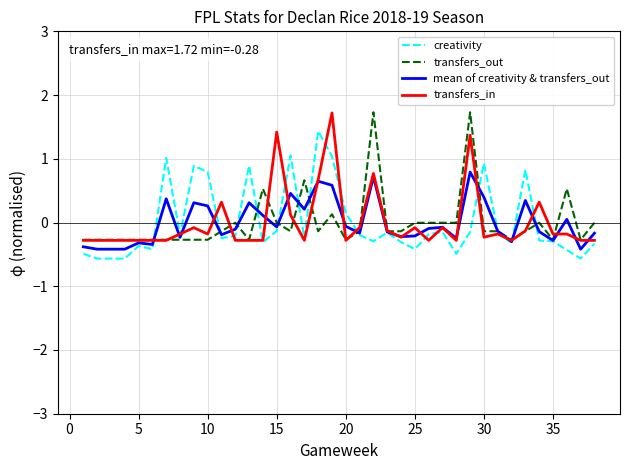

What is the minimum value for mean of creativity & transfers_out?

-0.4